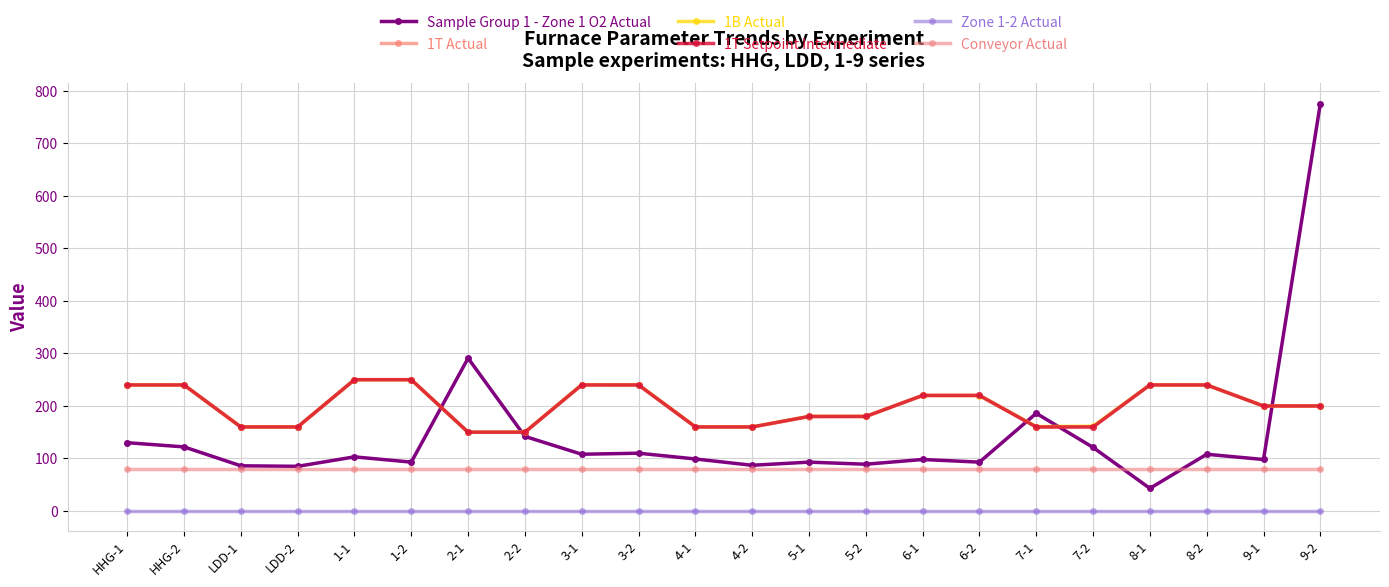

What is the difference between the maximum and minimum values in the 1B Actual series?

100.0